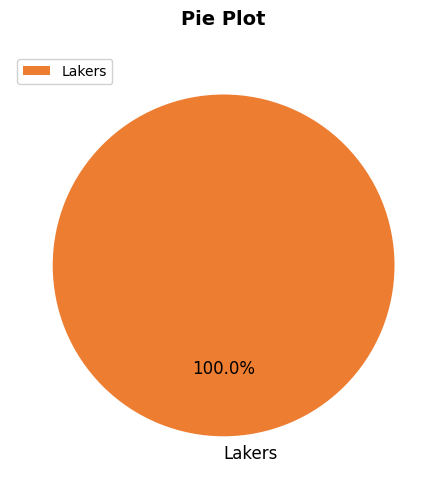

Which category accounts for the majority?

Lakers